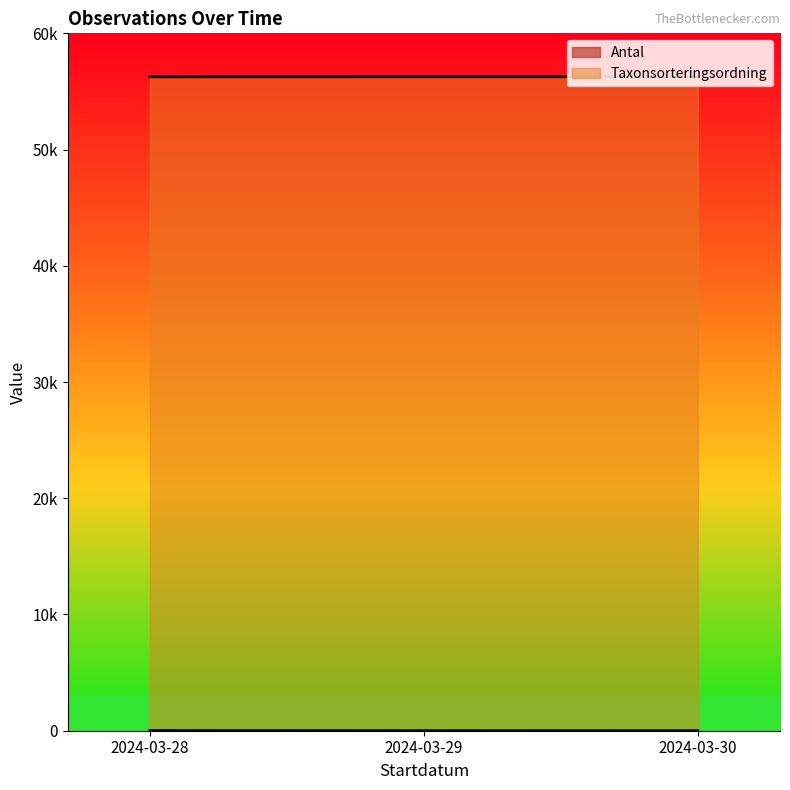

What are all the series names shown in the legend?

Antal, Taxonsorteringsordning